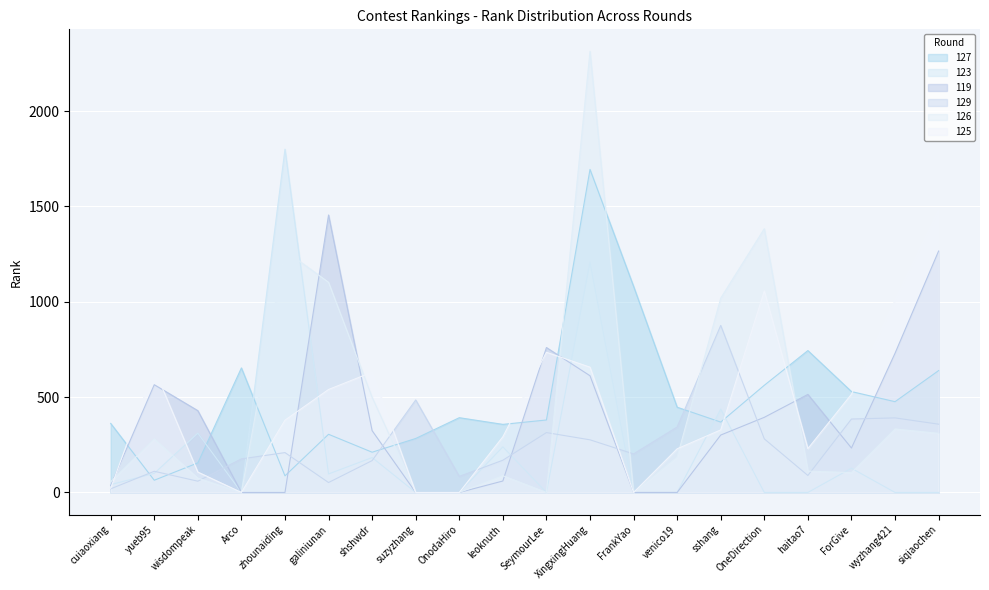

Where do 129 and 123 first cross each other?

cuiaoxiang and yueb95